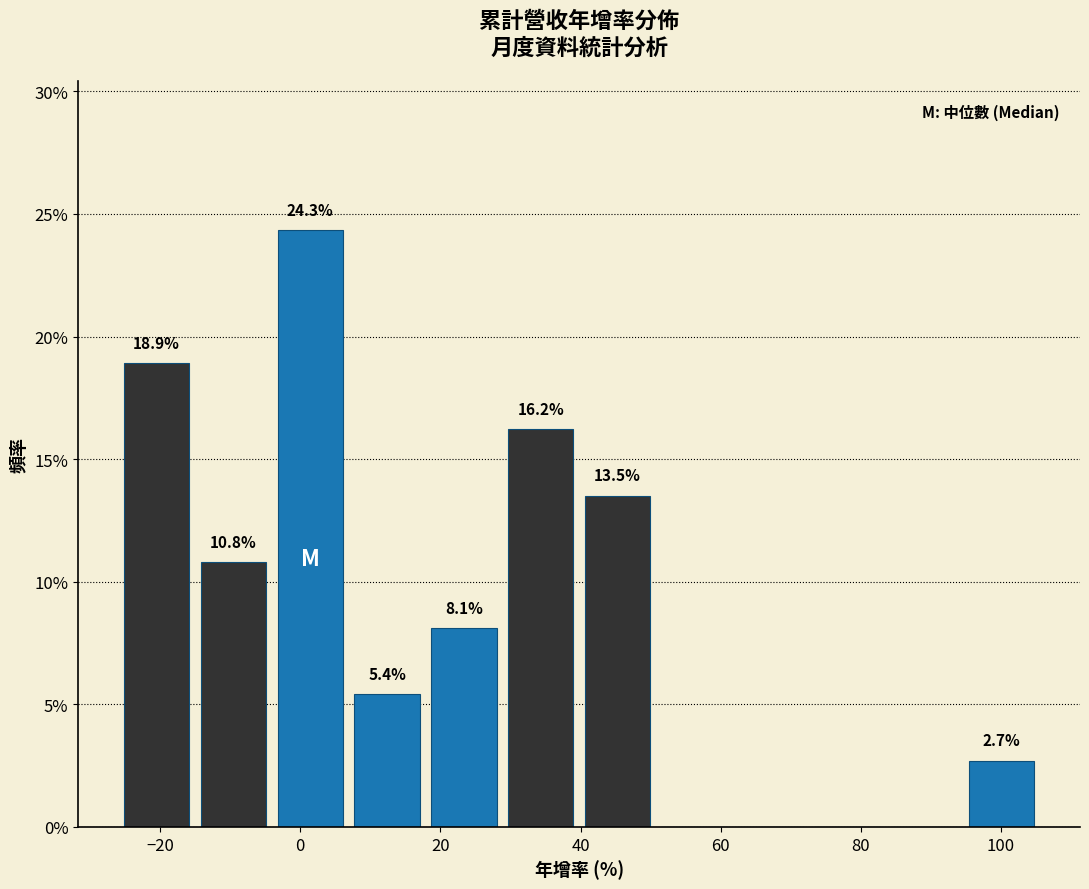

Over which range of the x-axis is the bar tallest?

-4 to 6